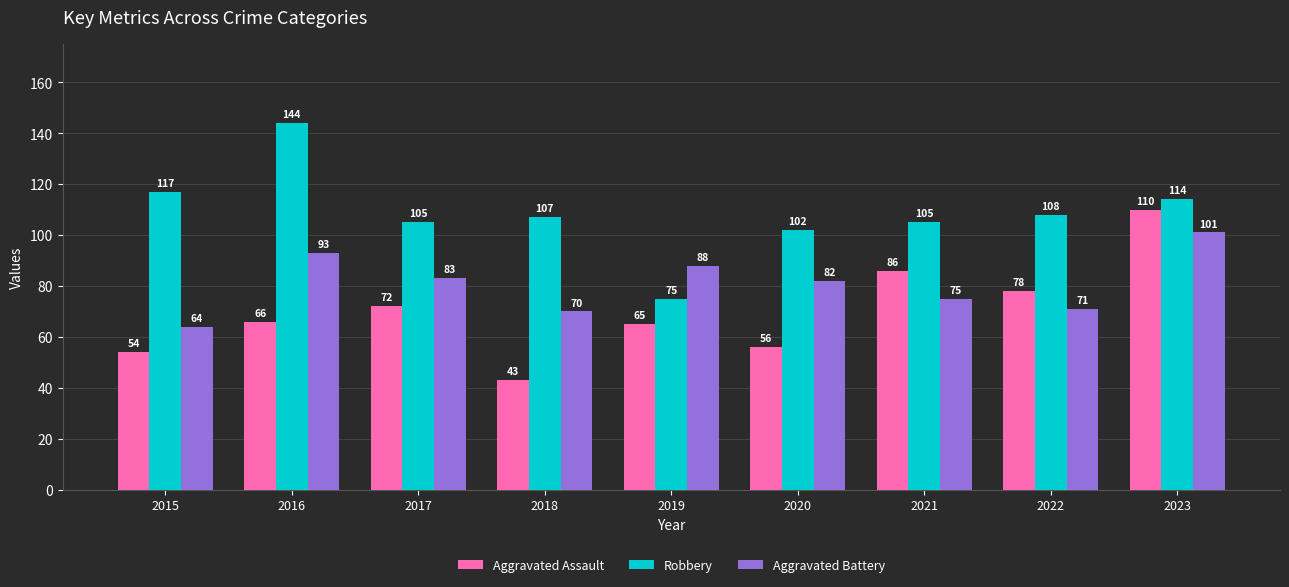

Reading left to right, list all the values displayed in this chart.

Aggravated Assault: 2015=54	2016=66	2017=72	2018=43	2019=65	2020=56	2021=86	2022=78	2023=110
Robbery: 2015=117	2016=144	2017=105	2018=107	2019=75	2020=102	2021=105	2022=108	2023=114
Aggravated Battery: 2015=64	2016=93	2017=83	2018=70	2019=88	2020=82	2021=75	2022=71	2023=101